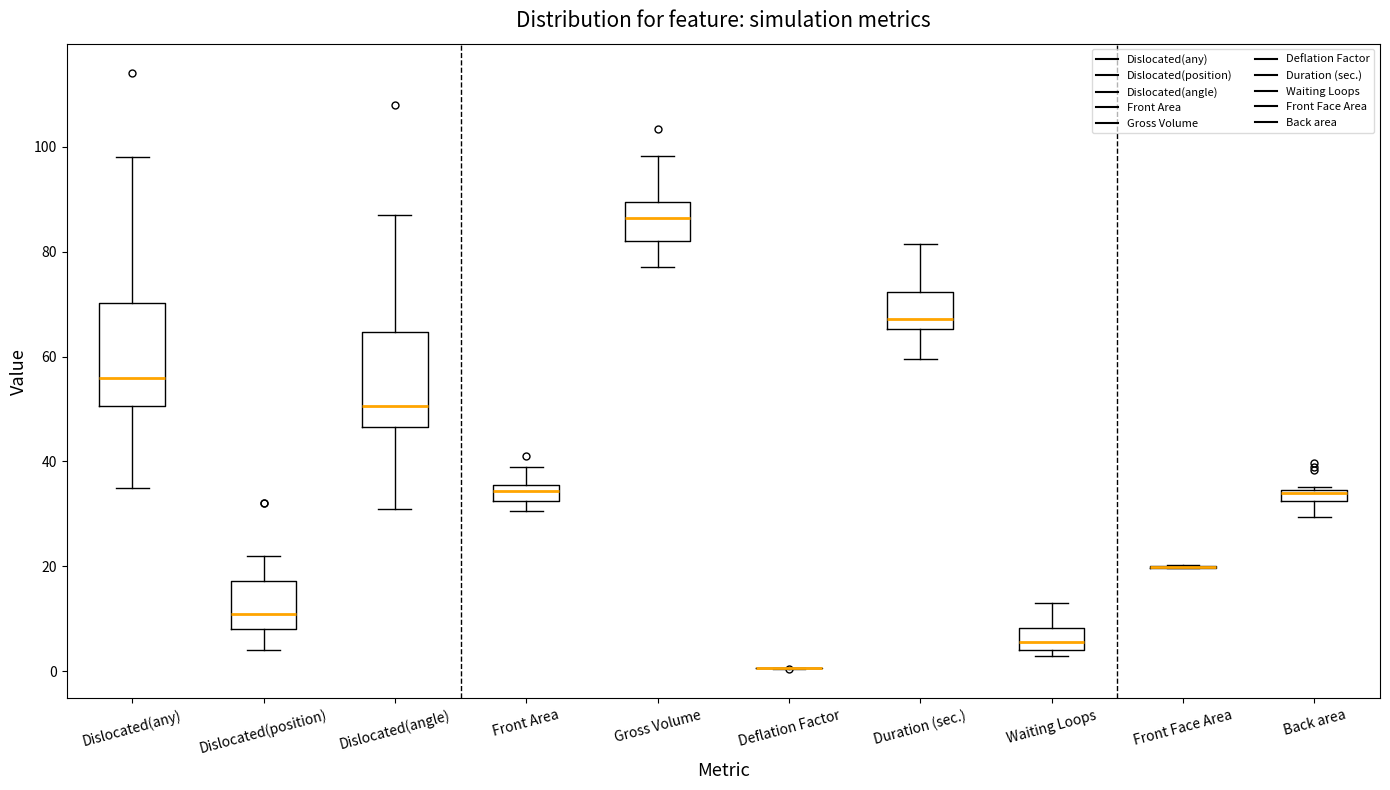

Where is the lower edge of the box for Dislocated(any) on the y-axis? The values are not printed on the chart, so give them approximately, as read against the axis.

50